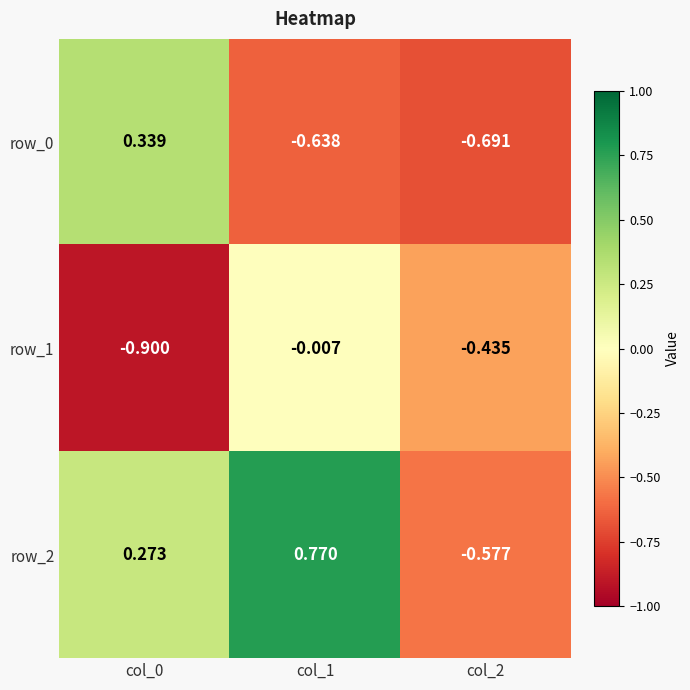

Is the value of row_2 at col_2 greater than the value of row_0 at col_1?

Yes